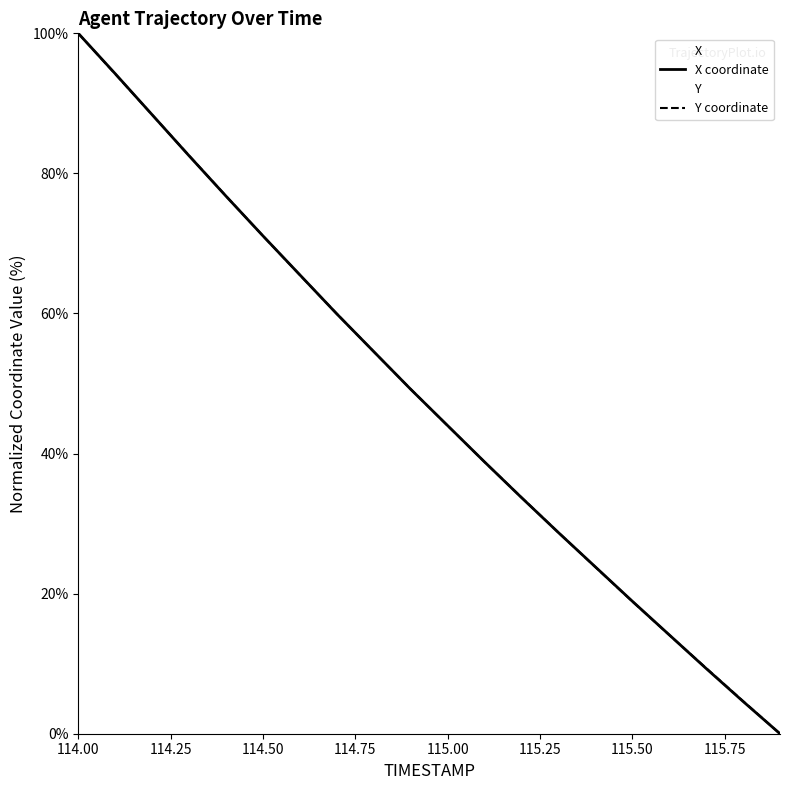

Reading left to right, extract all data points from this chart.

X coordinate: 100.0	94.2	88.4	82.5	76.8	71.1	65.5	59.9	54.6	49.2	44.0	38.8	33.7	28.7	23.8	18.9	14.1	9.3	4.6	0.0
Y coordinate: 100.0	94.2	88.4	82.5	76.8	71.1	65.5	60.0	54.5	49.2	44.0	38.8	33.7	28.7	23.8	18.9	14.1	9.4	4.7	0.0